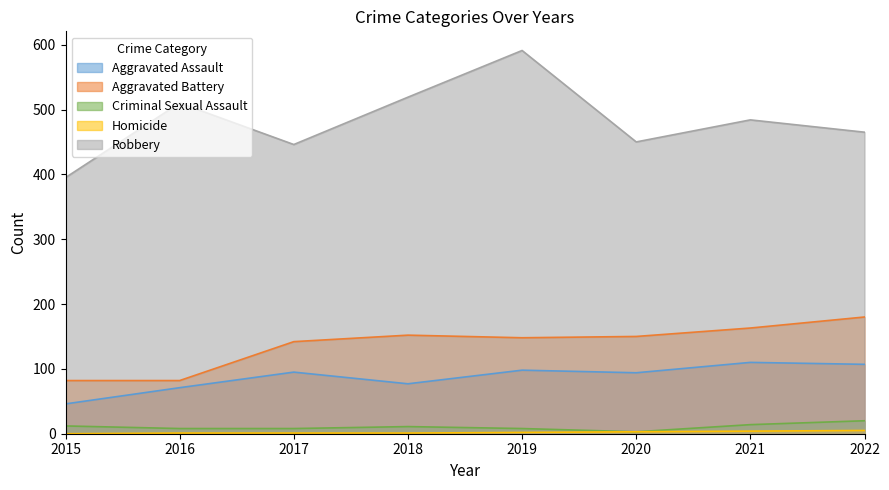

Which series has the largest total across all categories?

Robbery